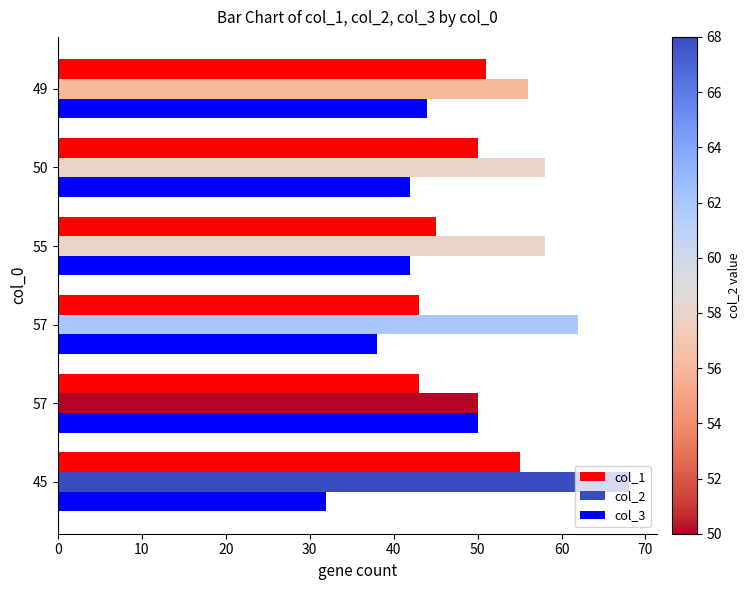

How many distinct data groups are displayed?

3